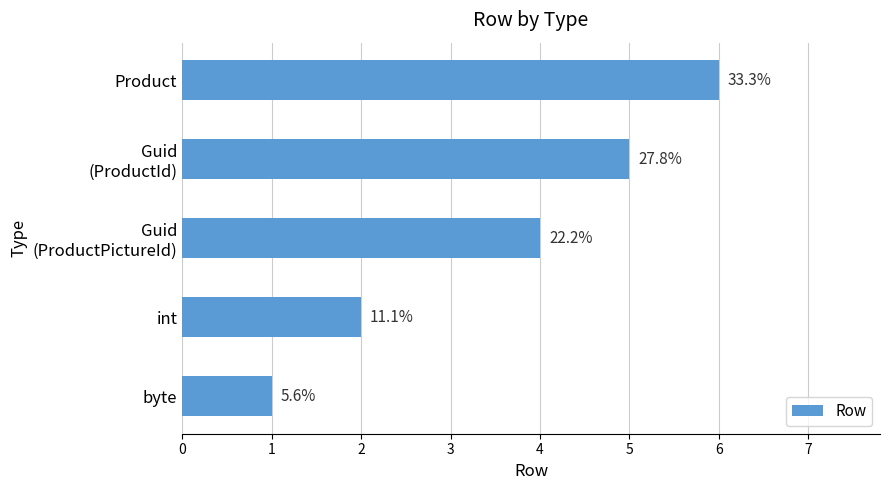

How many bars are there in total?

5